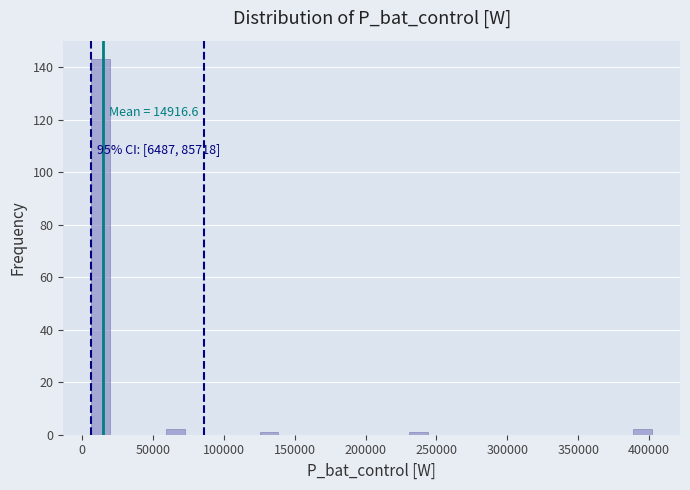

Around what value on the x-axis is the tallest bar? Give the approximate position of its centre, as read against the axis.

15000